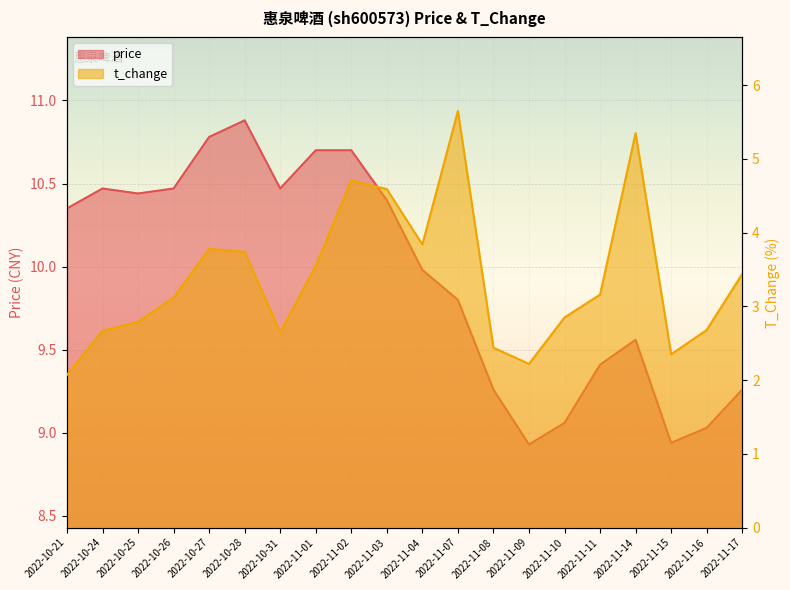

List the series in order of their peak value, lowest first.

t_change, price